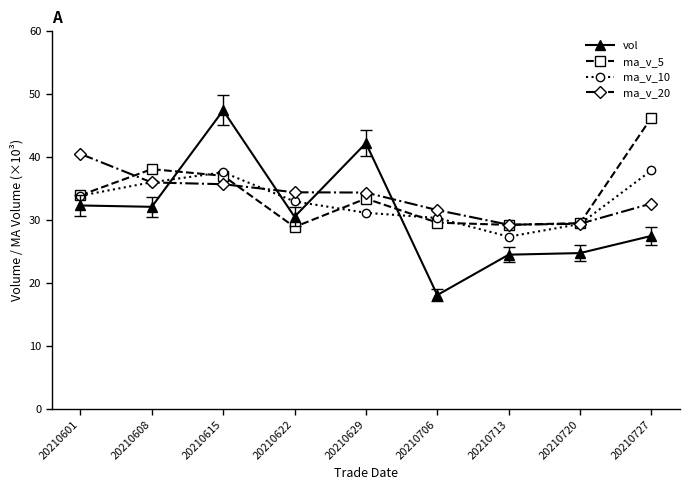

At which category does ma_v_10 reach its first local peak?

20210615